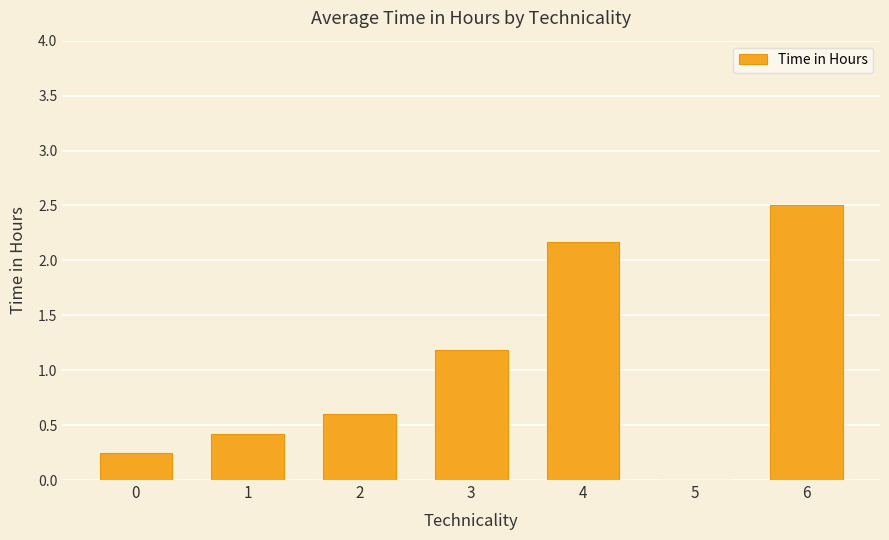

What is the change in value from 0 to 3?

+0.9